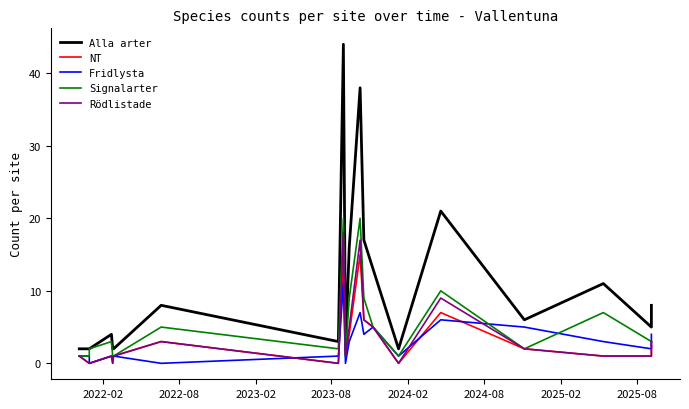

The value of Alla arter at 15 is 7. True or false?

False